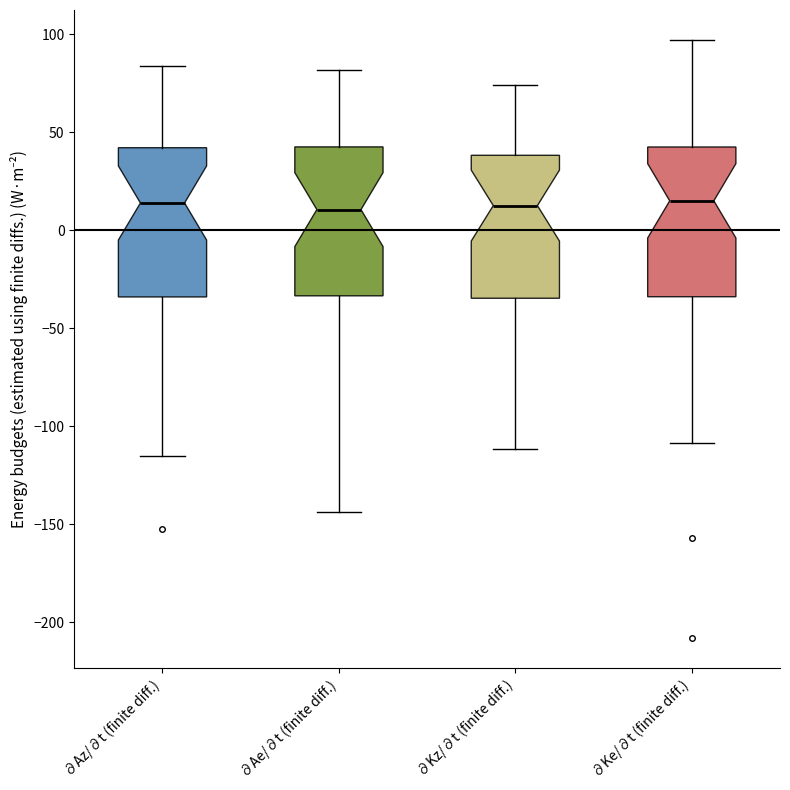

Where is the lower edge of the box for ∂Ae/∂t (finite diff.) on the y-axis? The values are not printed on the chart, so give them approximately, as read against the axis.

-35